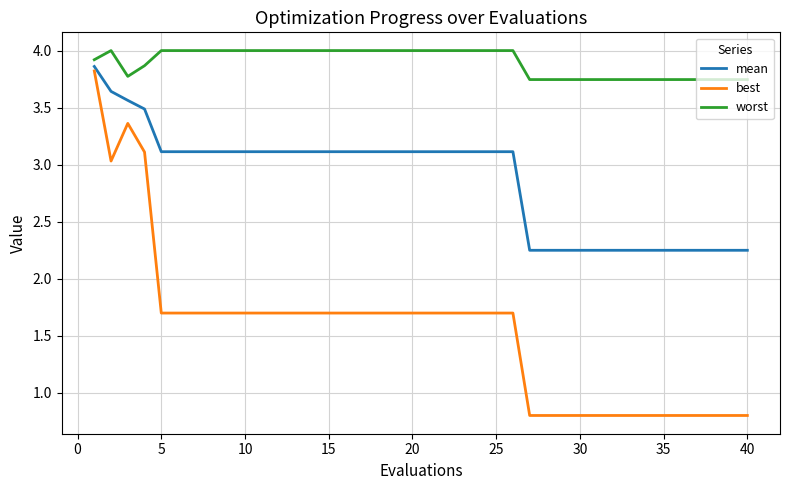

Which series has the widest spread of values?

best